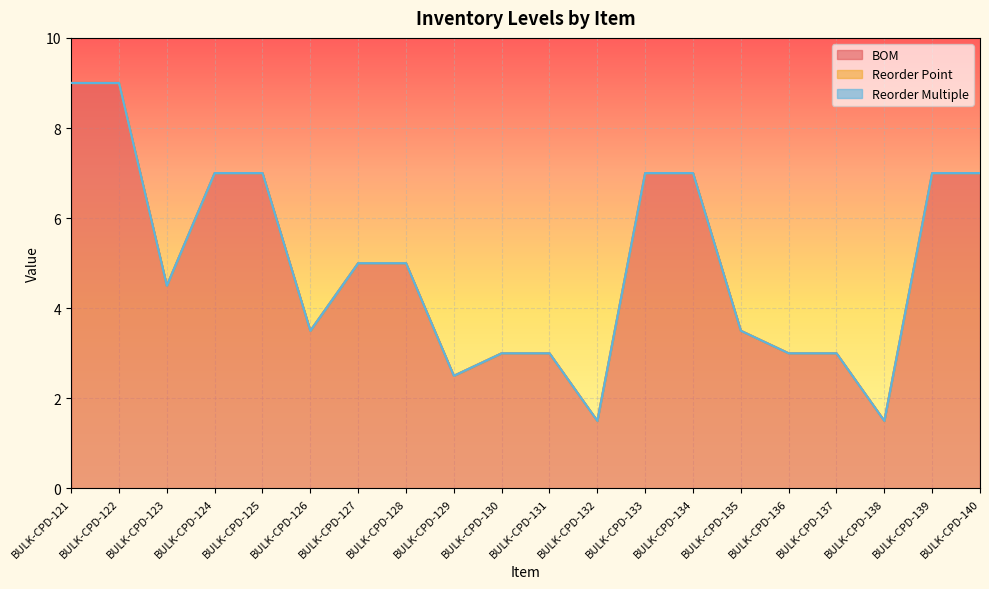

What is the difference between the highest and lowest values at BULK-CPD-139?

7.0